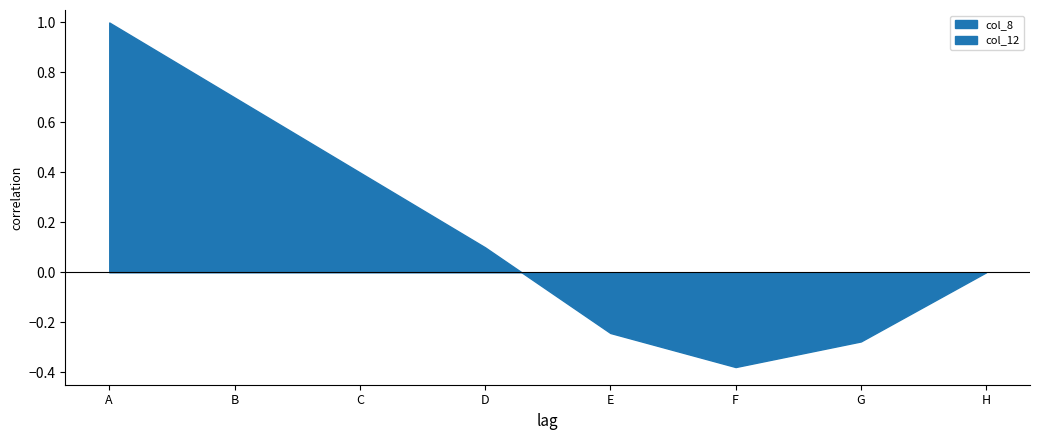

True or false: 5 has a value of 1 at B.

False